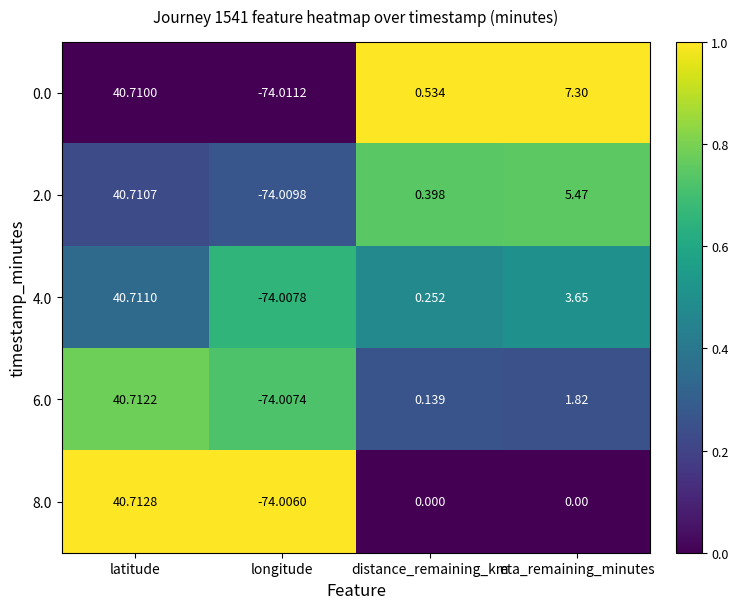

At how many categories does at least one series exceed 0?

3